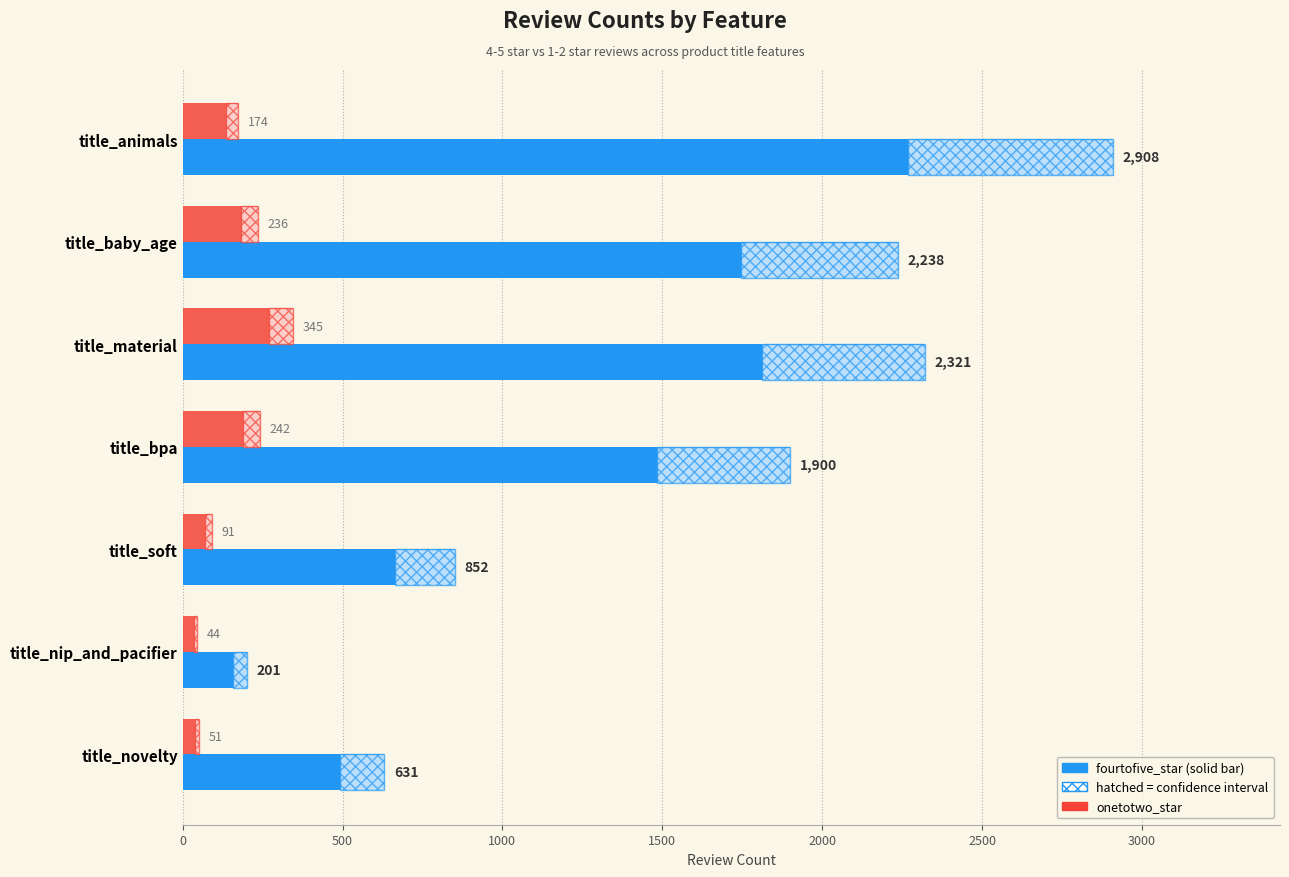

Between title_bpa and title_nip_and_pacifier, which series saw the biggest shift?

fourtofive_star